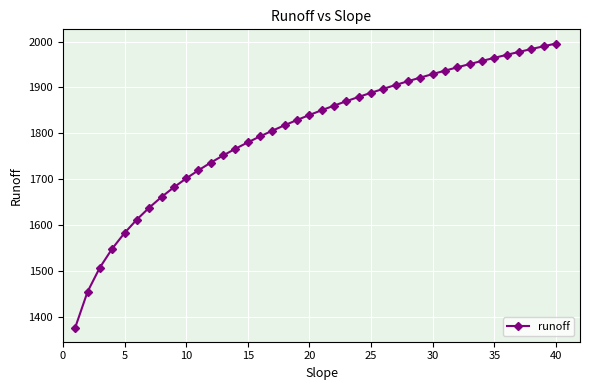

What is the minimum value shown in the chart?

1376.4